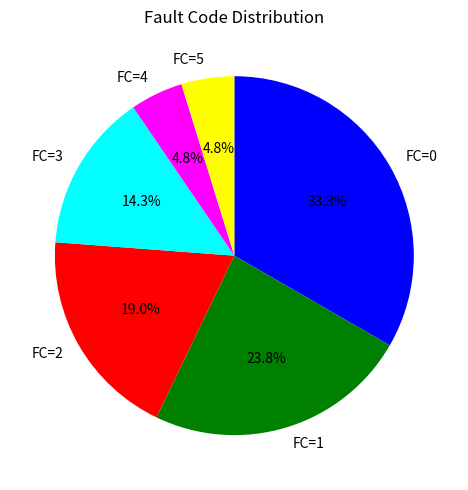

To the nearest percent, what is the combined percentage of FC=2 and FC=1?

43%